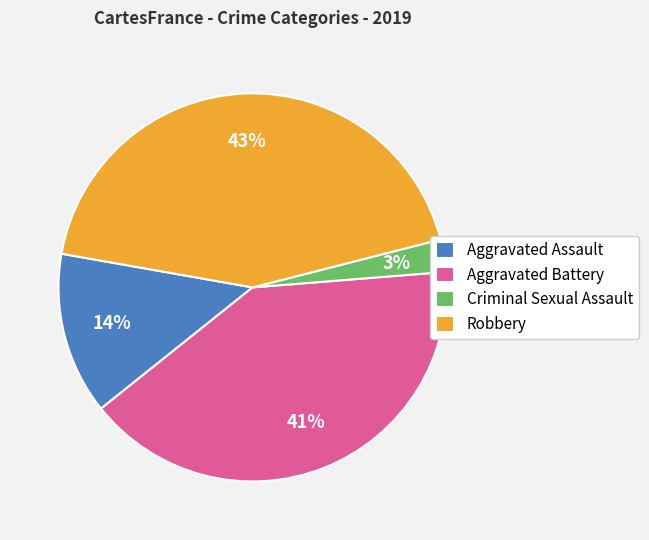

True or false: Aggravated Battery accounts for 29% of the total.

False